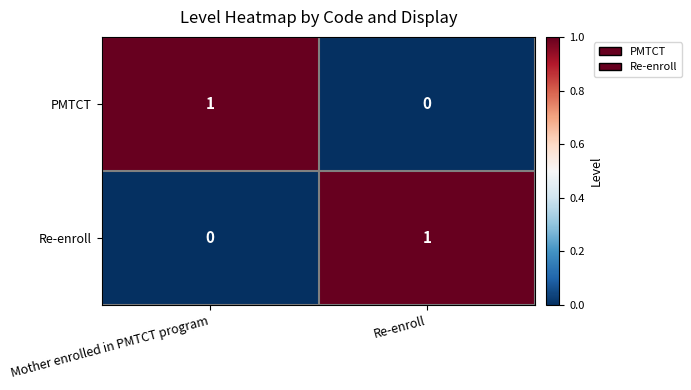

Where is Re-enroll nearest to the value 0?

Mother enrolled in PMTCT program